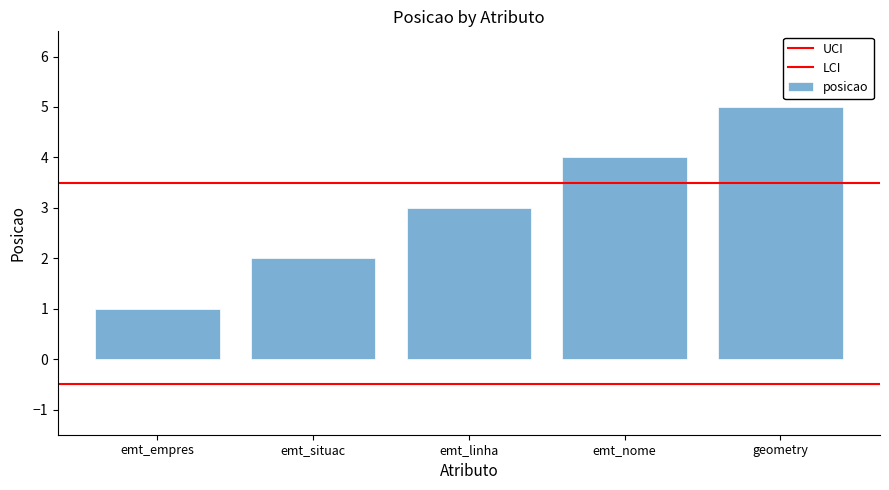

The value at geometry is 2. True or false?

False